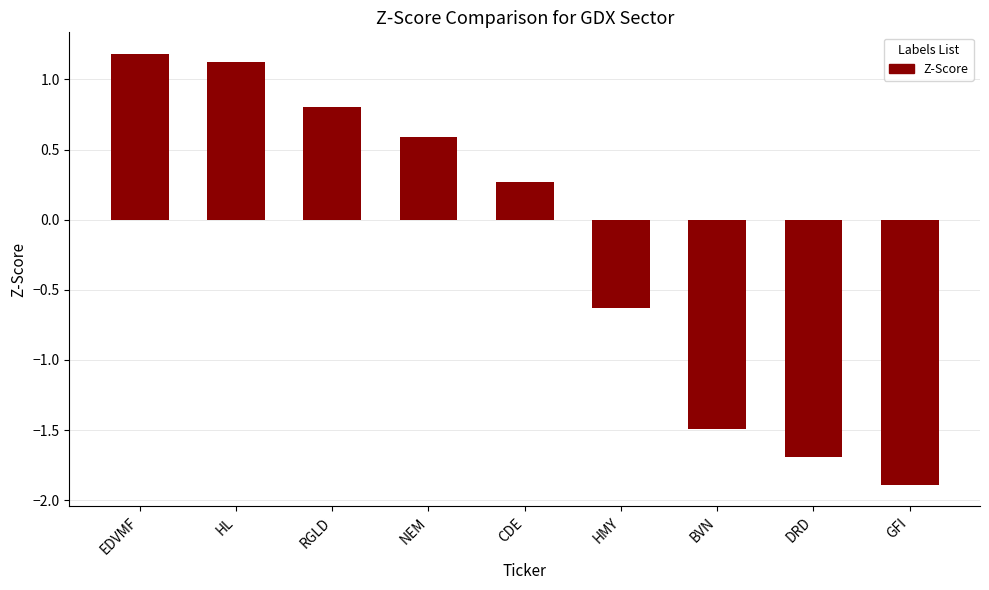

What is the greatest value displayed?

1.2